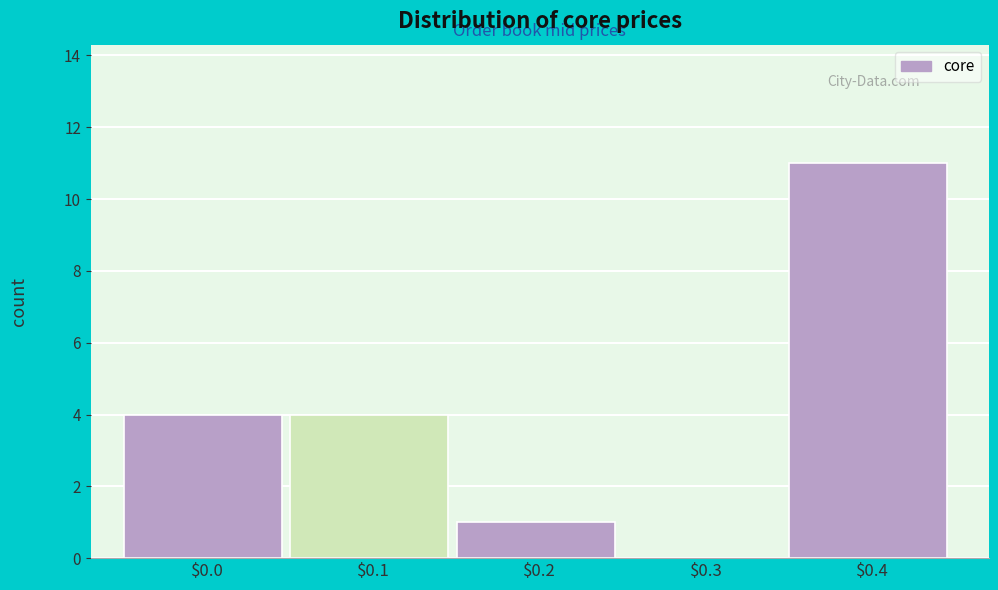

What is the sum of all values?

20